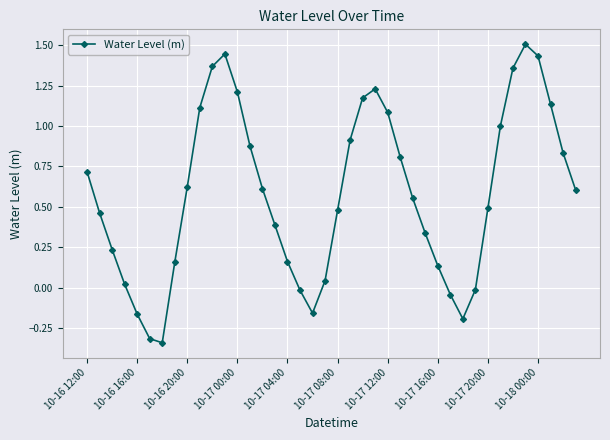

How many data points are above 0?

32